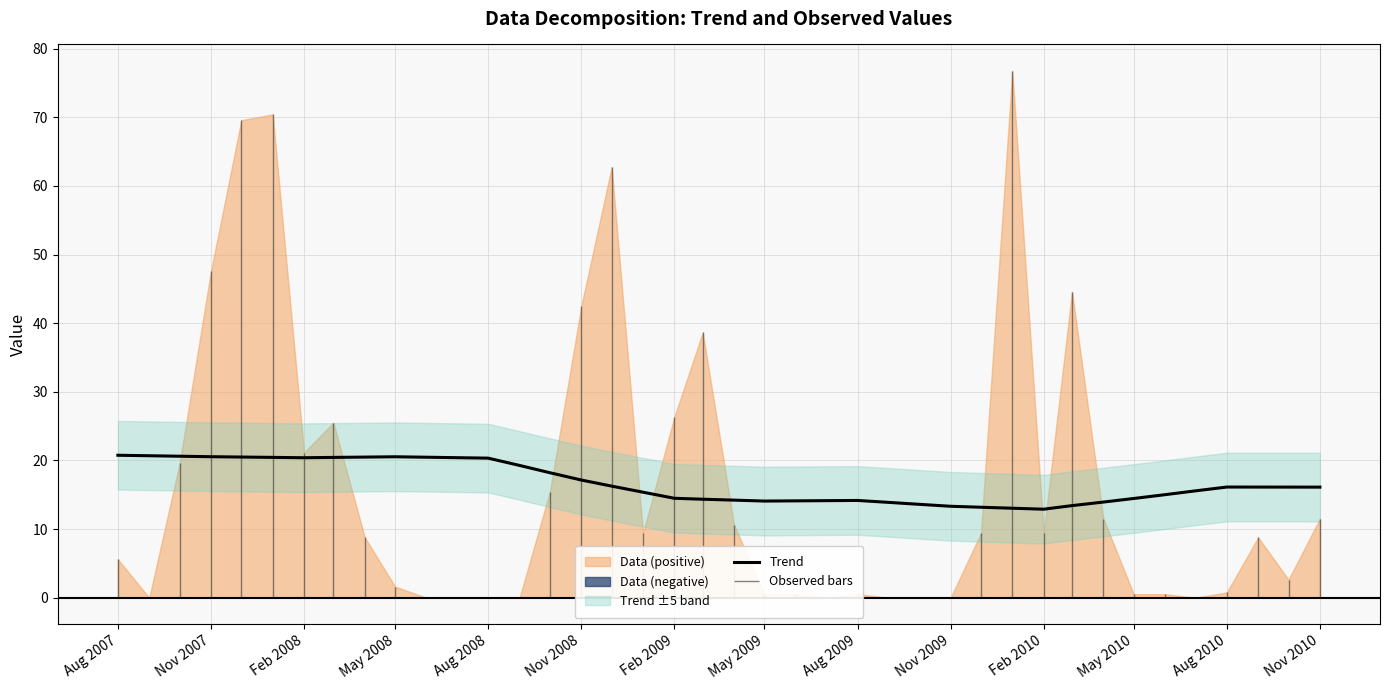

What is the highest value of the Trend series?

20.8